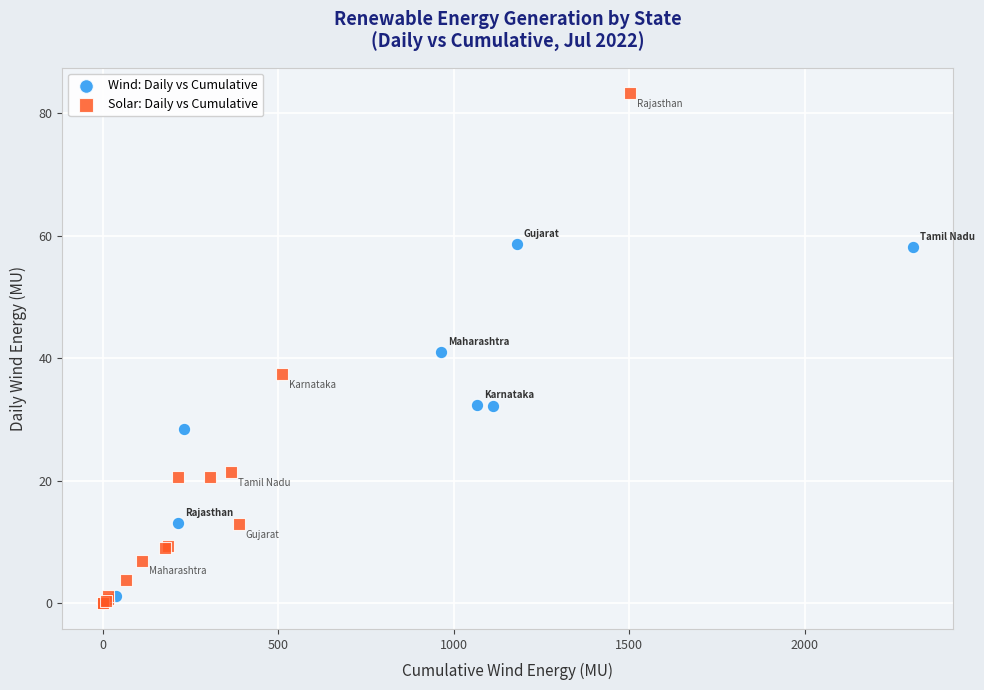

Which series contains the highest Y value?

Solar: Daily vs Cumulative